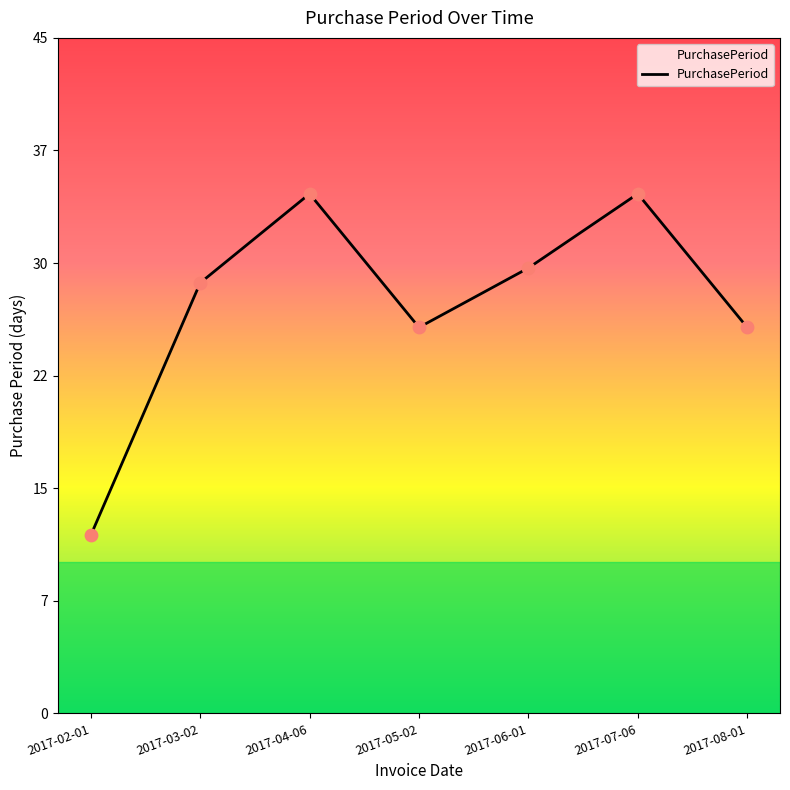

What is the ratio of the value at 2017-02-01 to the value at 2017-07-06?

0.3